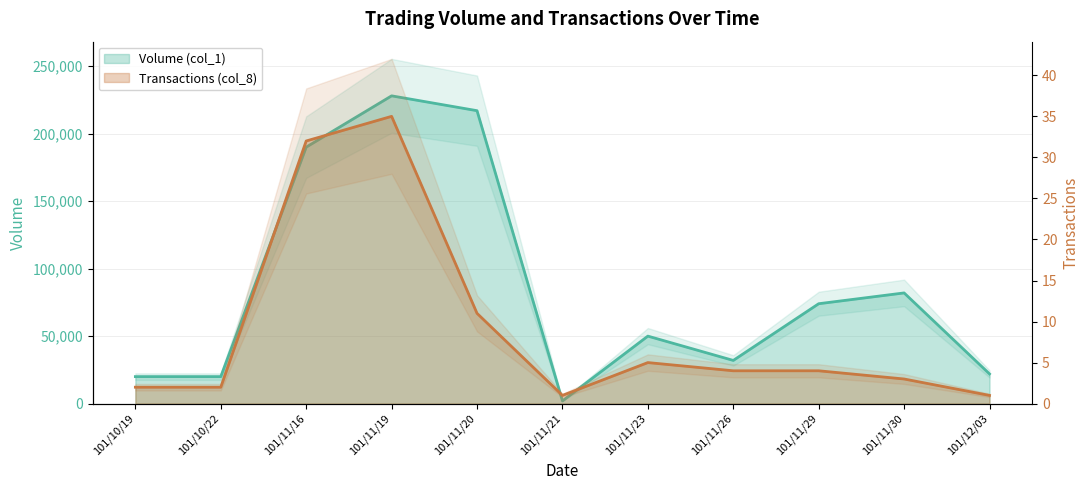

Reading right to left, transcribe all the data shown in this chart.

Volume (col_1): 101/12/03=22000	101/11/30=82000	101/11/29=74000	101/11/26=32000	101/11/23=50000	101/11/21=2000	101/11/20=217000	101/11/19=228000	101/11/16=190000	101/10/22=20000	101/10/19=20000
Transactions (col_8): 101/12/03=1	101/11/30=3	101/11/29=4	101/11/26=4	101/11/23=5	101/11/21=1	101/11/20=11	101/11/19=35	101/11/16=32	101/10/22=2	101/10/19=2